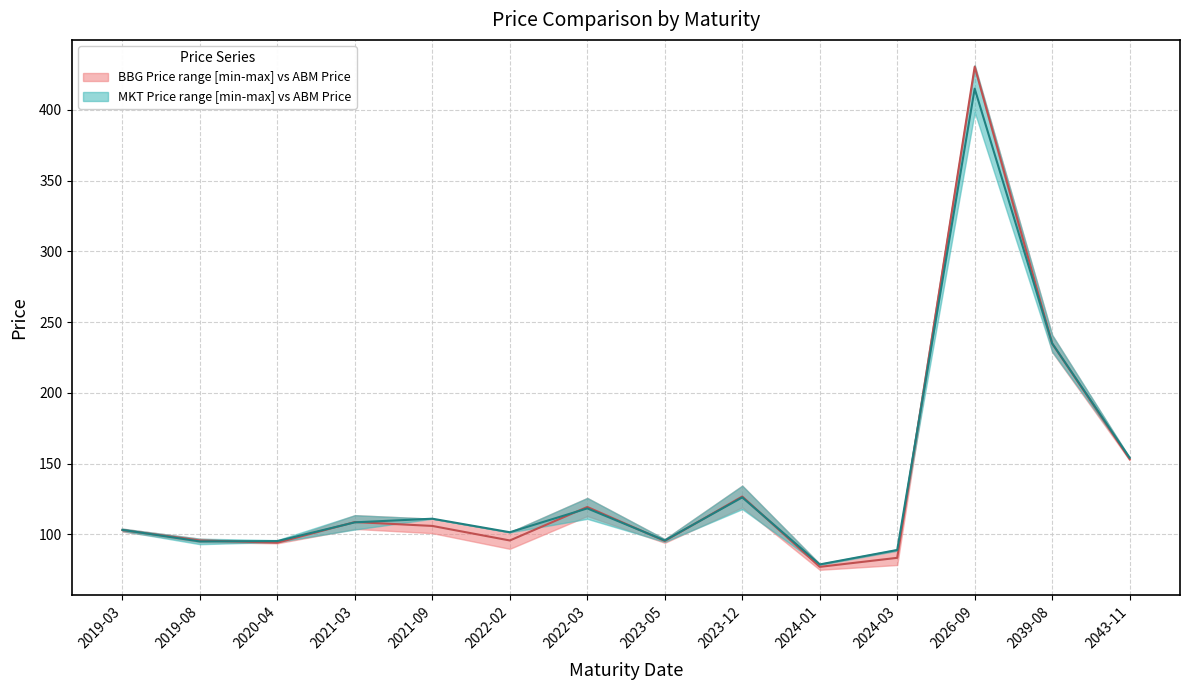

What are all the series names shown in the legend?

MKT Price, BBG Price